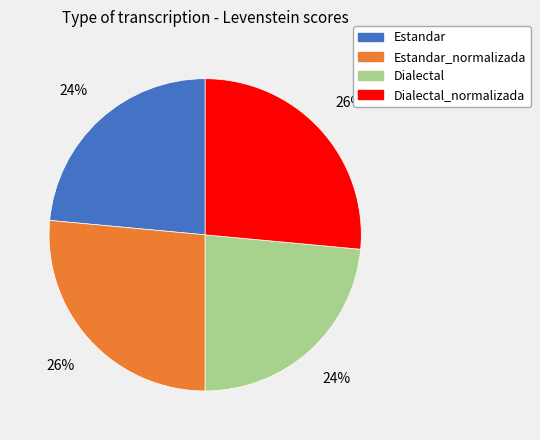

To the nearest percent, what is the average slice percentage?

25%